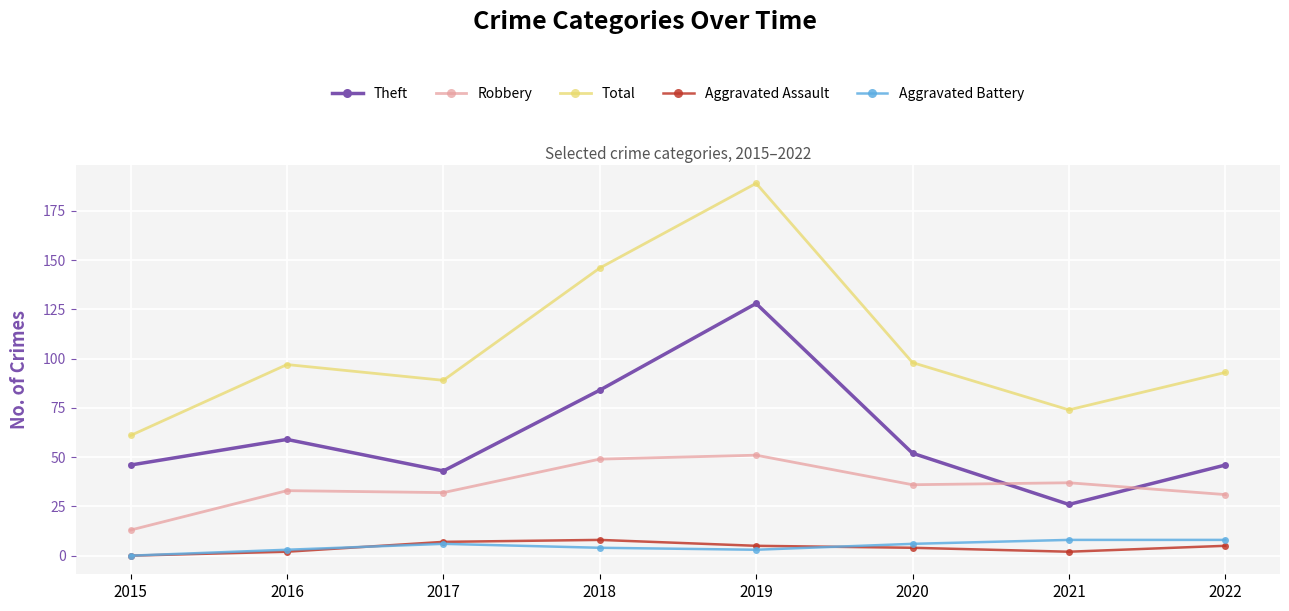

Does the chart have visible grid lines?

Yes